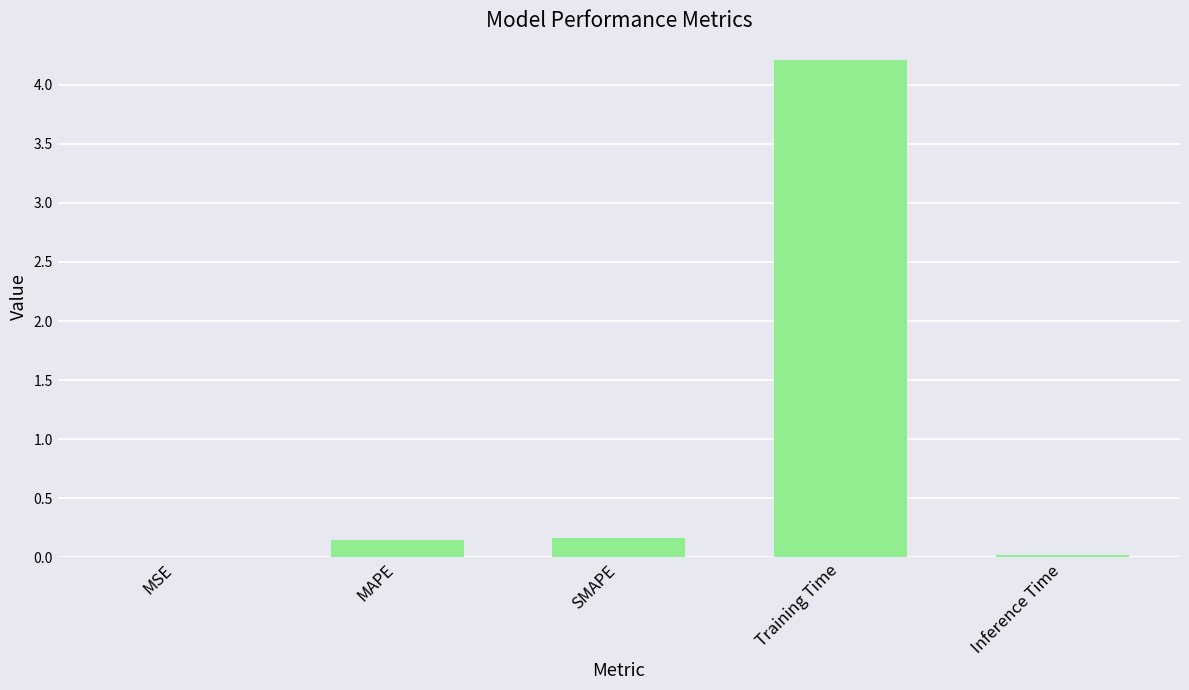

What is the sum of all values?

4.5